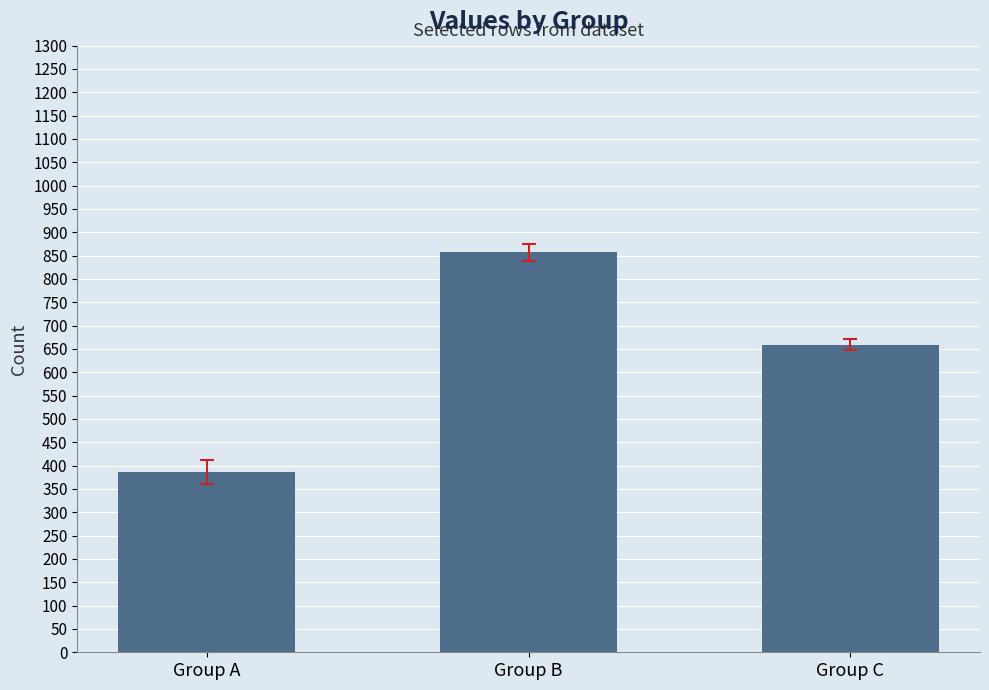

Read the value at Group B.

857